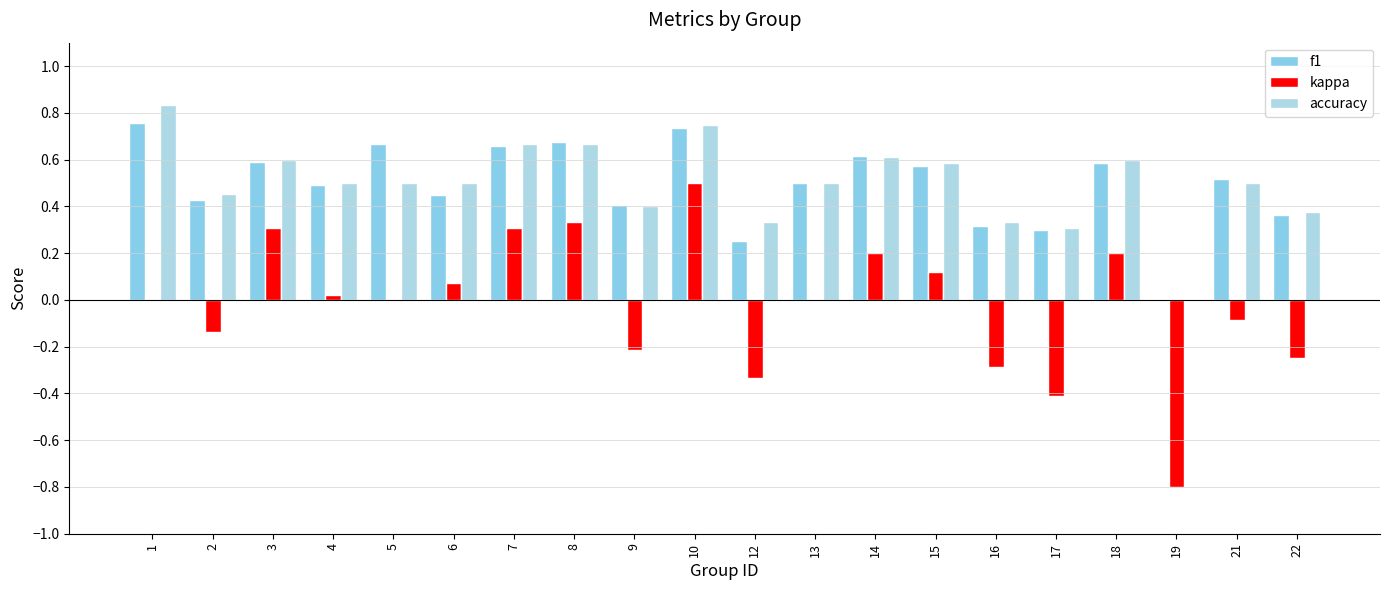

What are all the series names shown in the legend?

f1, kappa, accuracy